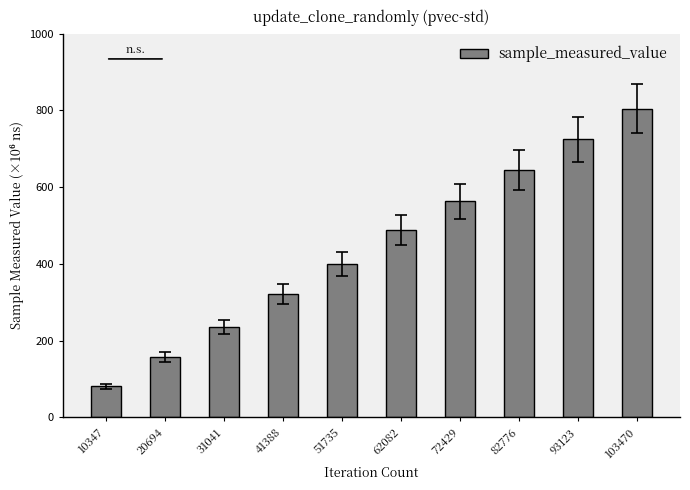

What is the value of the 2nd bar from the left?

158.2